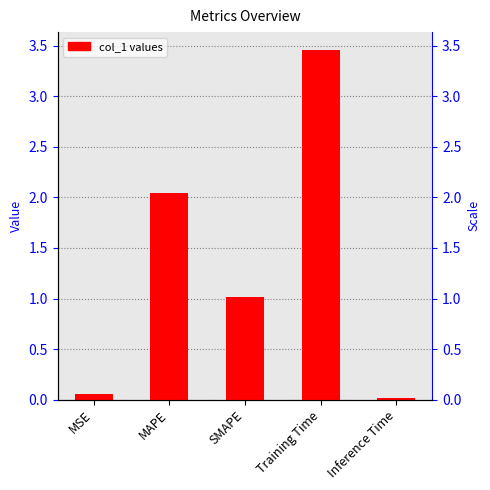

What is the approximate value at SMAPE?

1.0